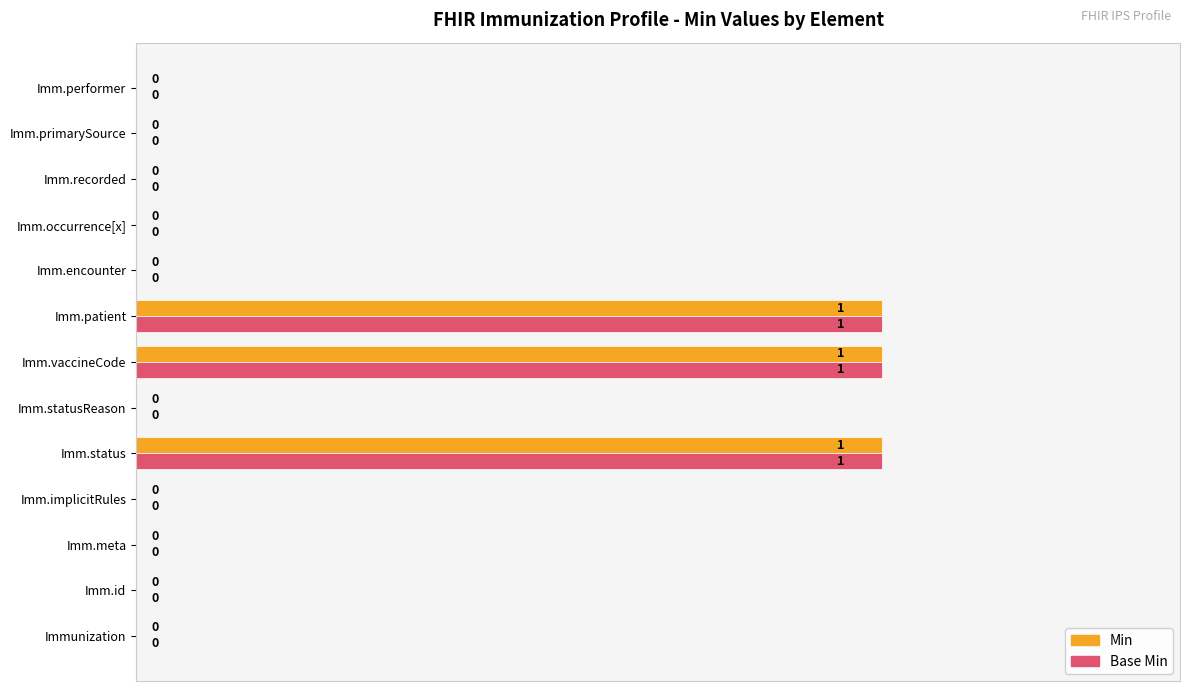

Is it true that Base Min equals 1 at Imm.vaccineCode?

True